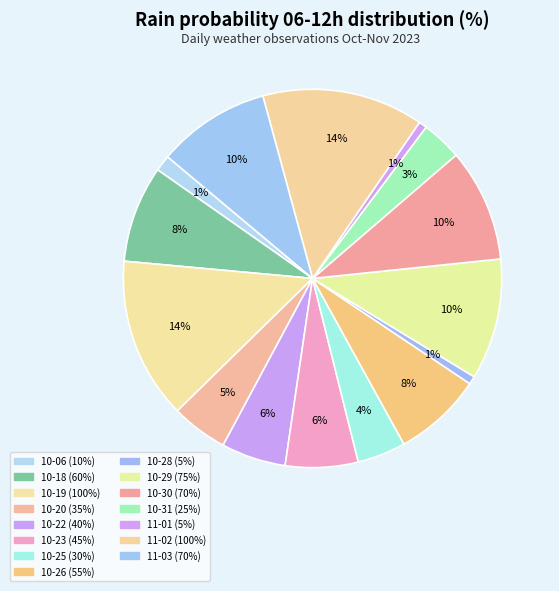

Count the number of slices in the pie.

15